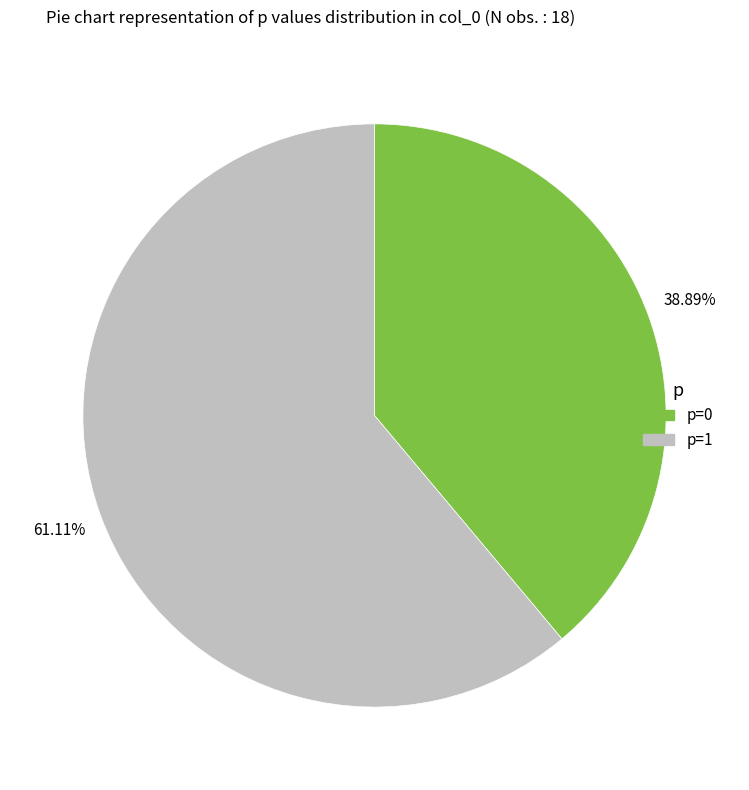

To the nearest percent, what portion does p=1 represent?

61%